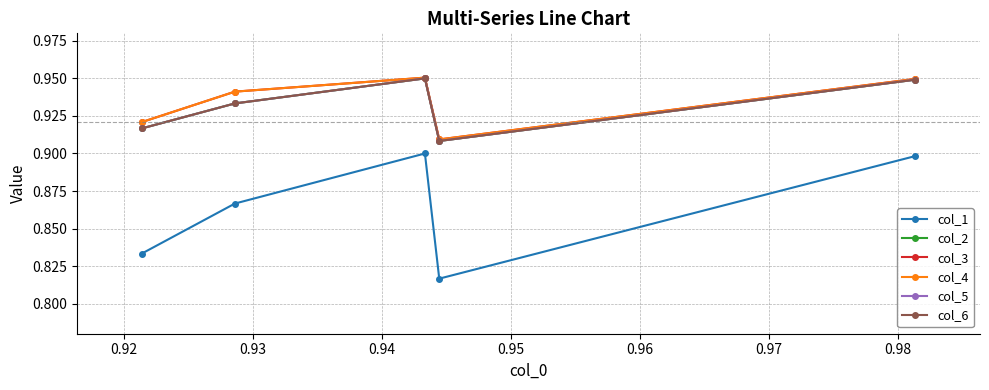

Is this an area chart (filled region under the line)?

No